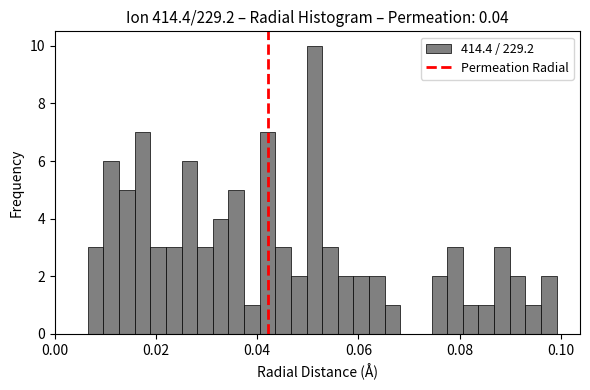

Around what value on the x-axis is the tallest bar? Give the approximate position of its centre, as read against the axis.

0.052